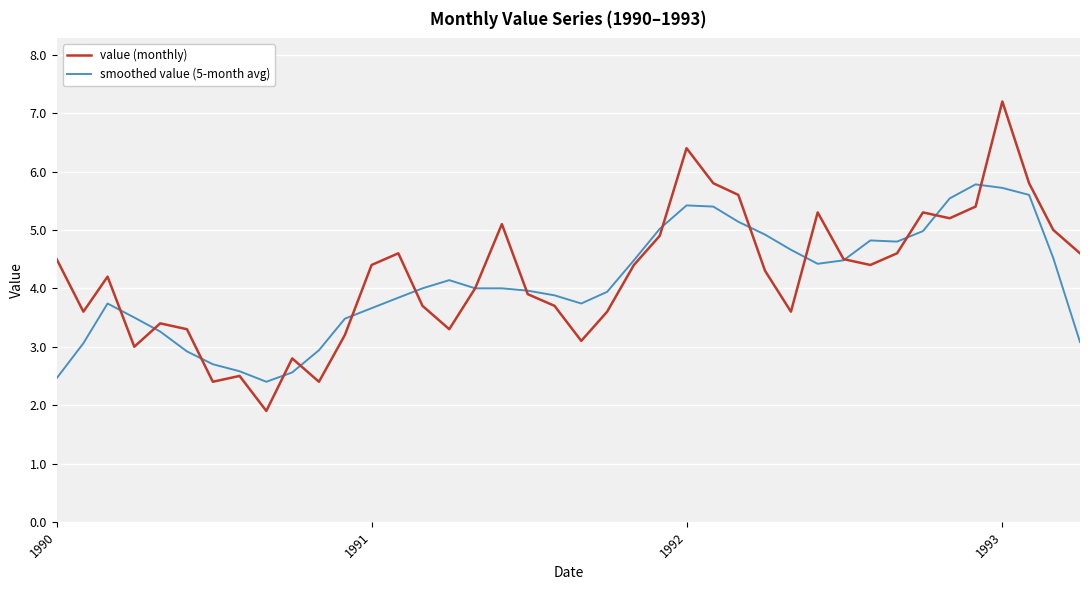

List the series in order of their peak value, lowest first.

smoothed value (5-month avg), value (monthly)